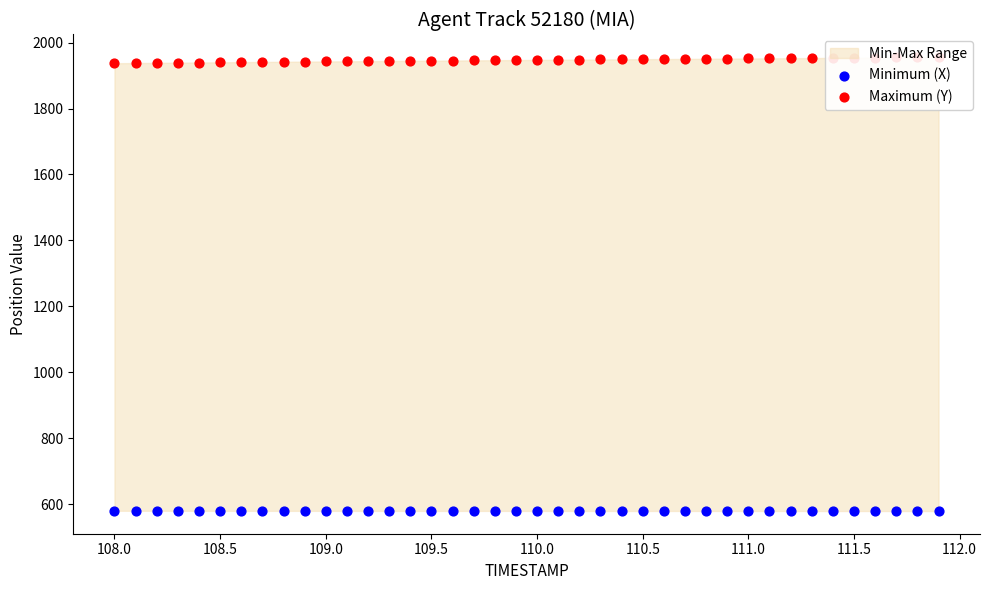

Which series contains the lowest Y value?

Minimum (X)